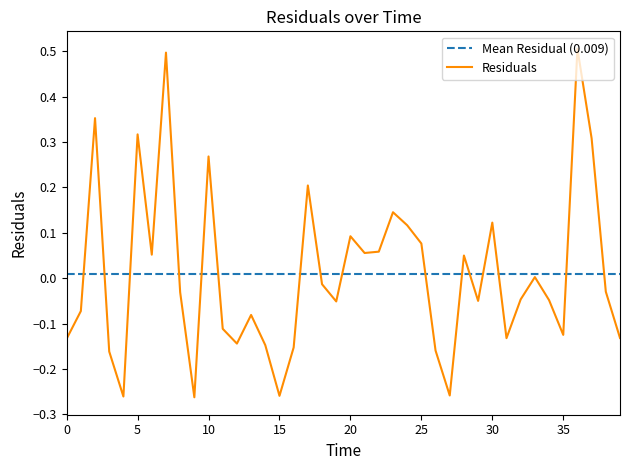

How many values exceed 0?

17